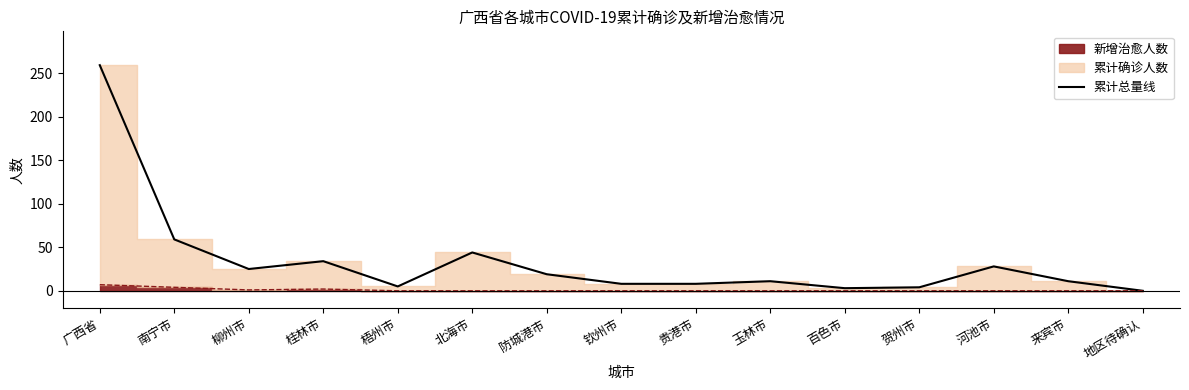

How many points are higher than both their immediate neighbors (excluding endpoints)?

4